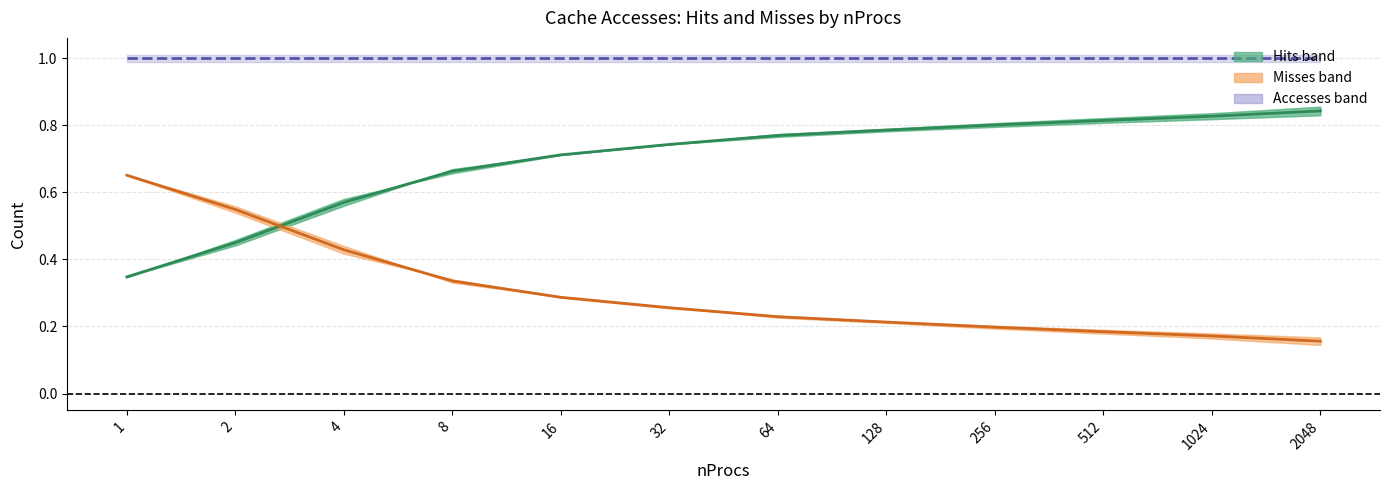

Is it true that Hits mean equals 1.3 at 16?

False